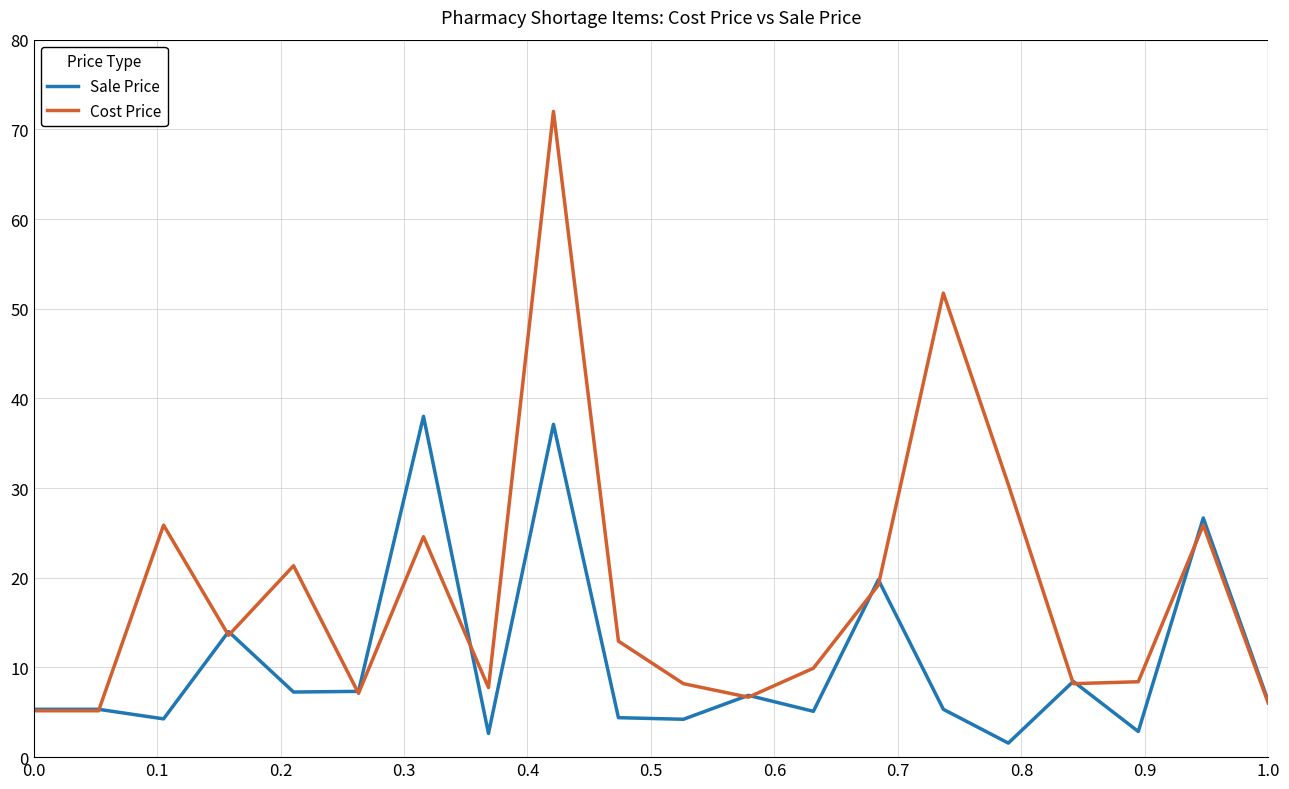

What is the lowest value of the Sale Price series?

1.6